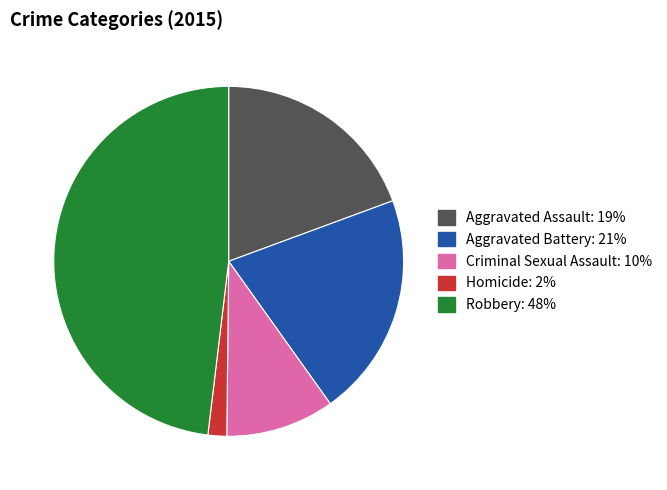

Does Criminal Sexual Assault represent more than half of the total?

No